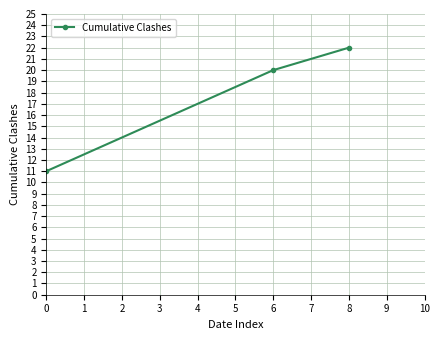

What is the value of the 3rd point from the left?

22